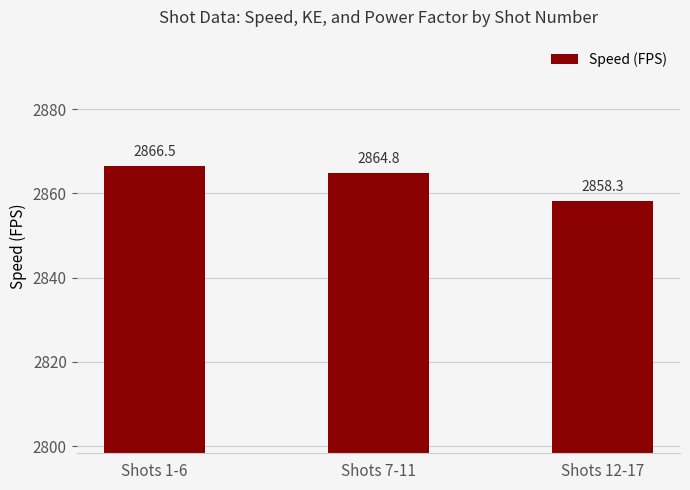

How many values exceed 2864?

2